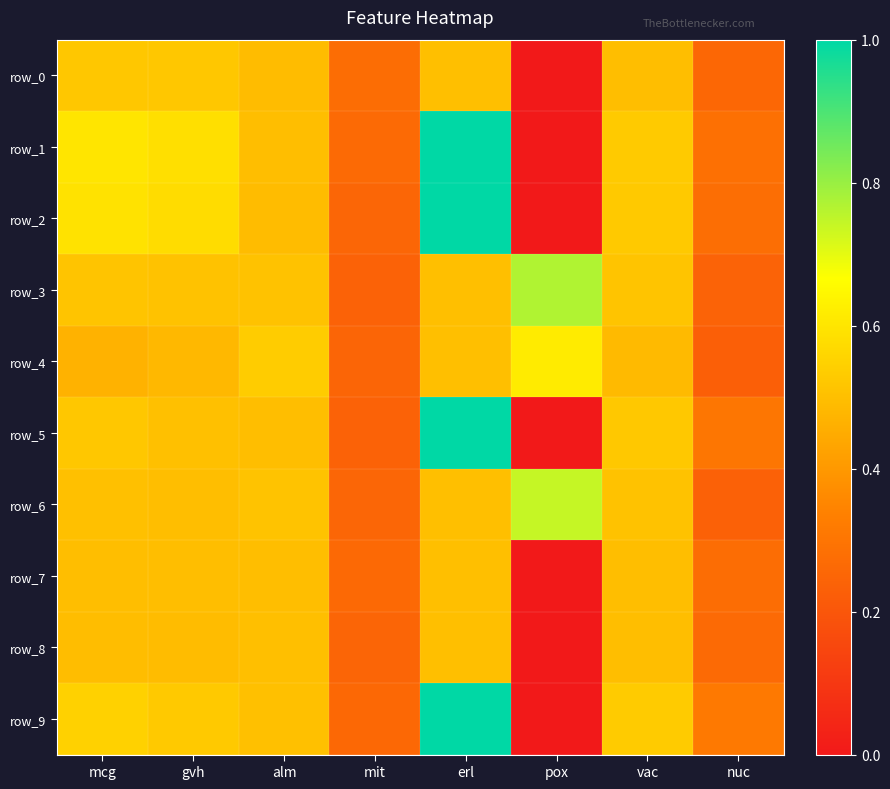

Which category has the highest value across all series?

erl